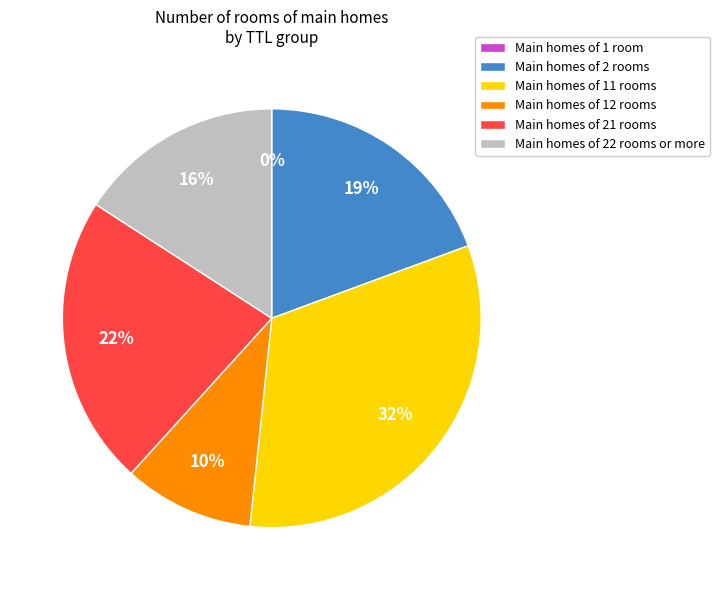

What is the largest slice in the pie chart?

Main homes of 11 rooms